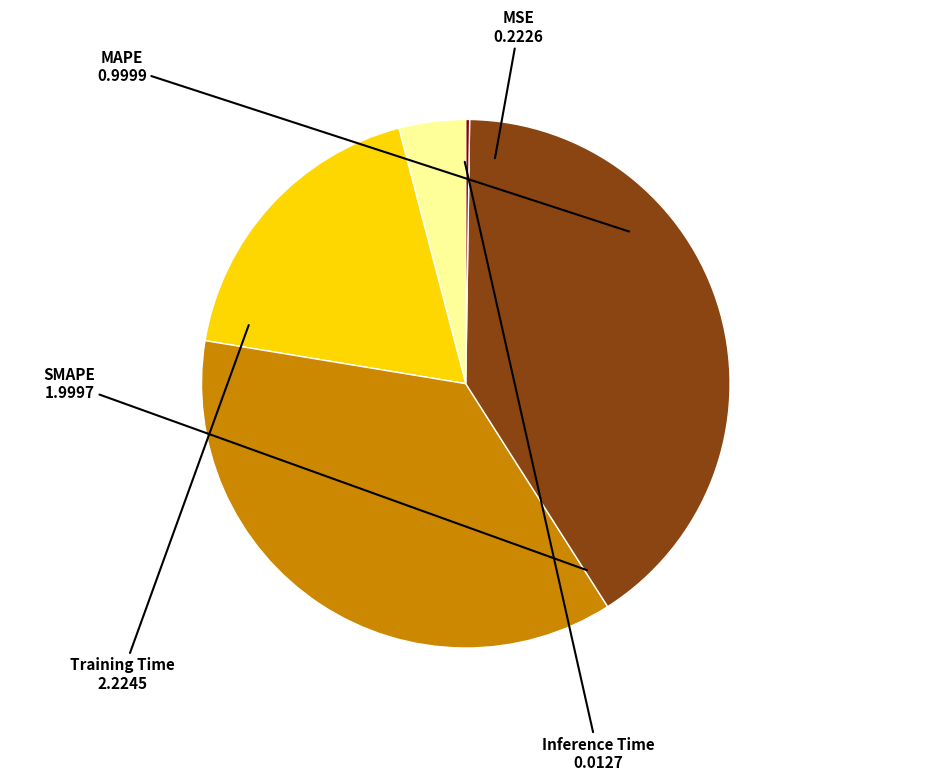

Which category has the biggest portion of the pie?

Training Time